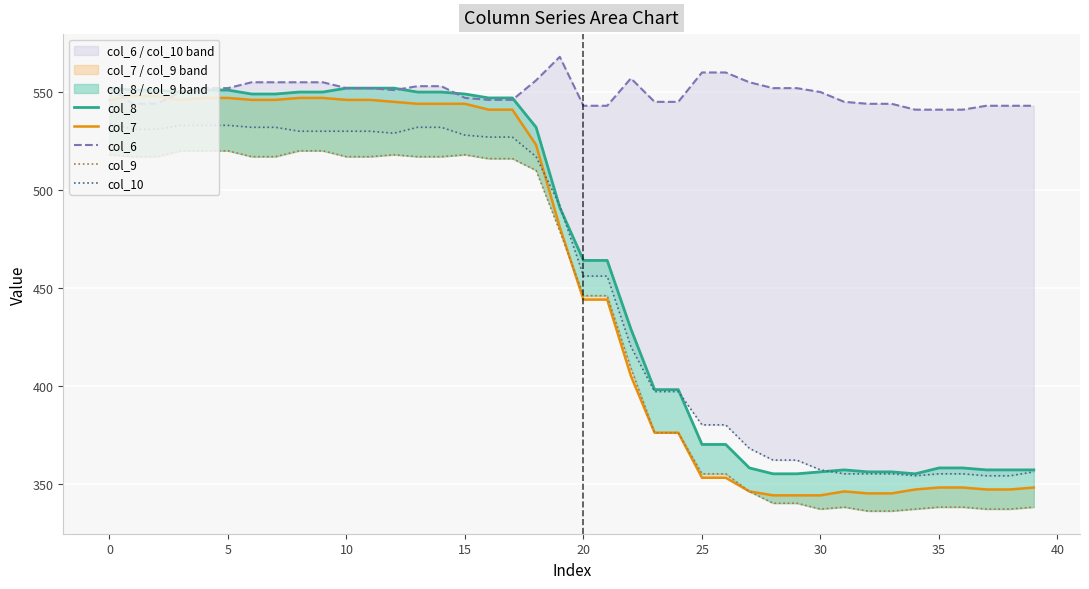

What is the value of the col_10 point at the 31st from the left?

532